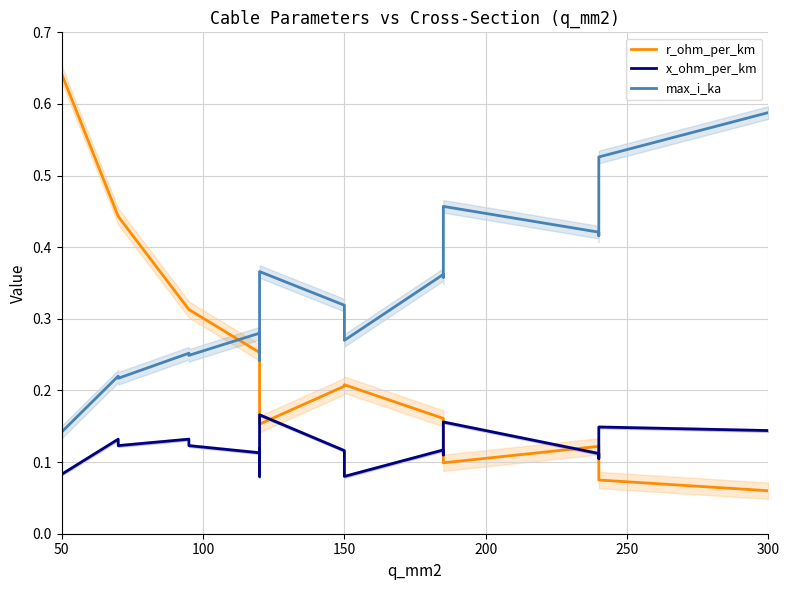

Is this an area chart (filled region under the line)?

No